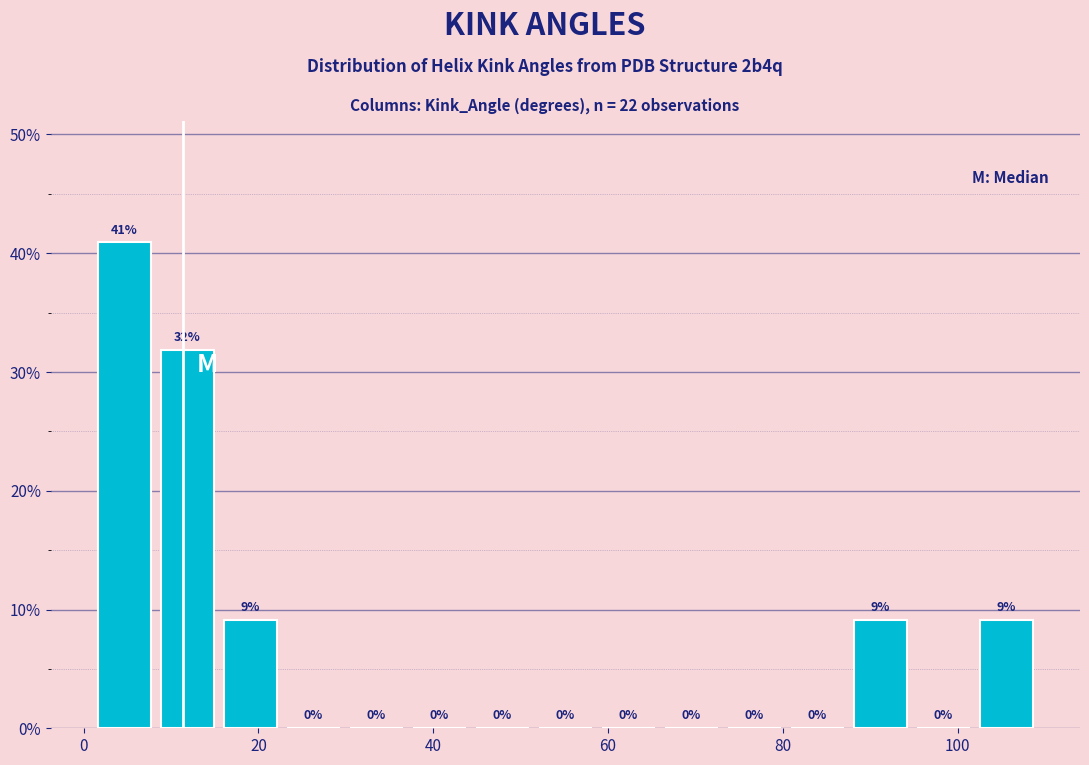

Around what value on the x-axis is the tallest bar? Give the approximate position of its centre, as read against the axis.

4